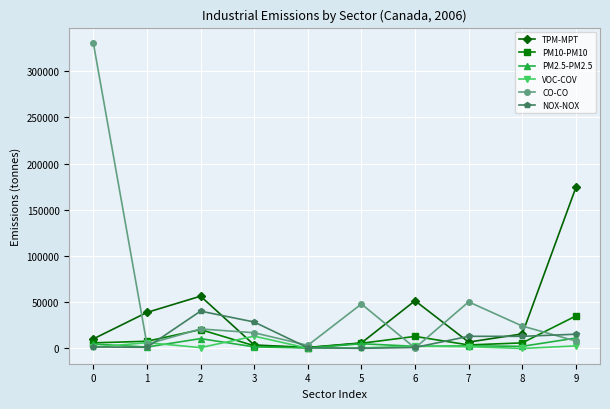

Which series has the widest spread of values?

CO-CO